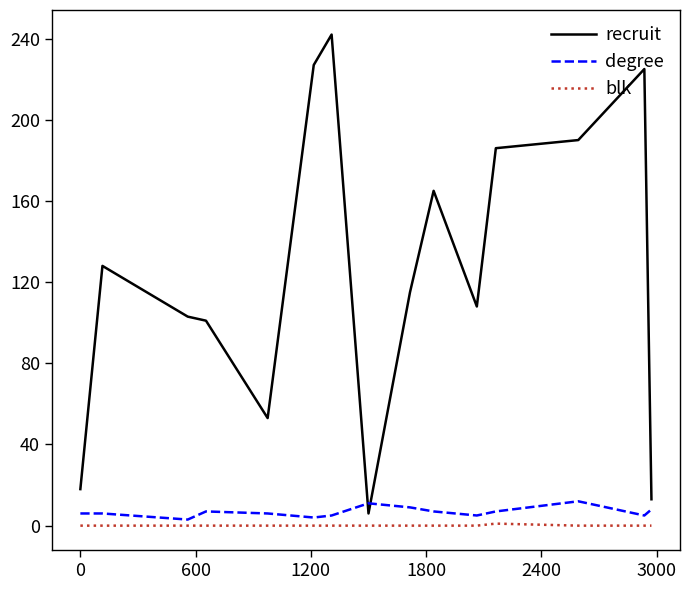

In degree, how many points are lower than both neighbors (excluding endpoints)?

4